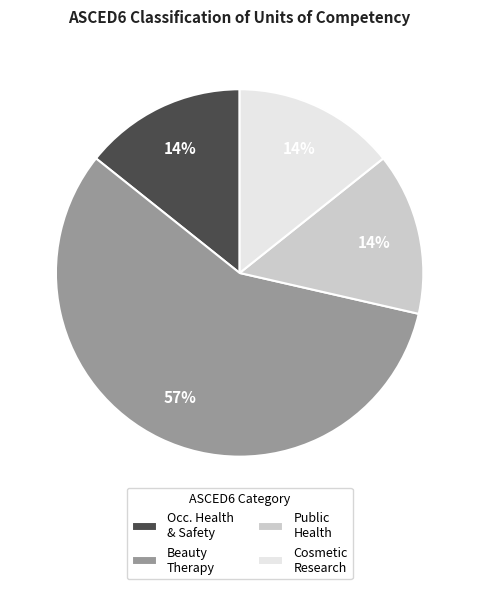

What percentage is the Cosmetic Research slice, to the nearest percent?

14%